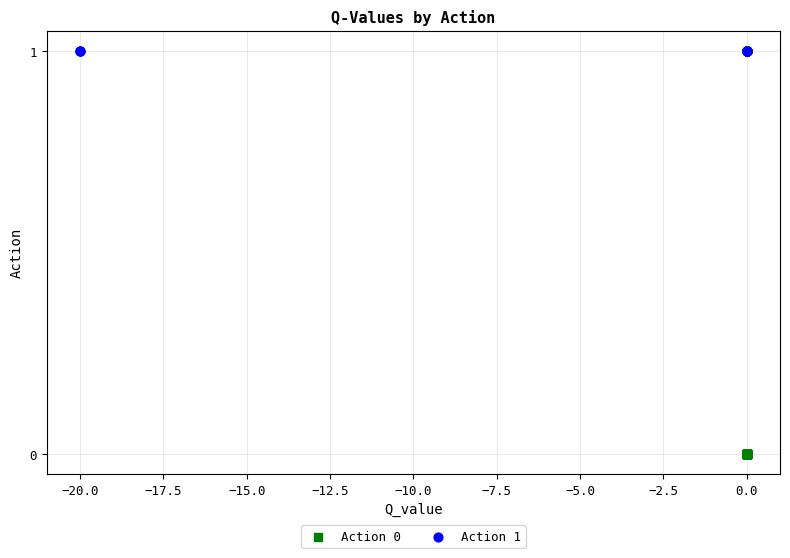

Which series contains the highest Y value?

Action 1